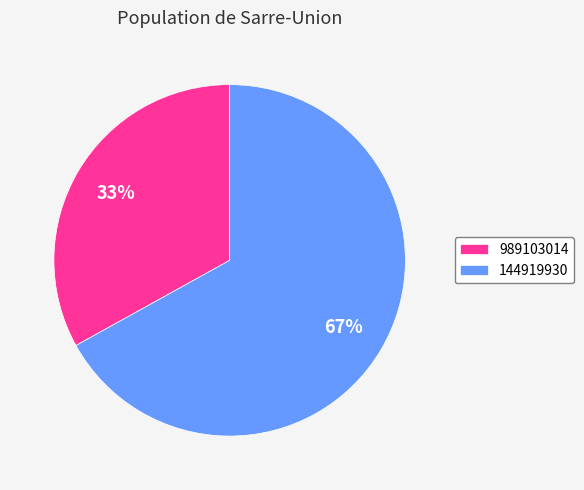

What is the smallest slice in the pie chart?

989103014